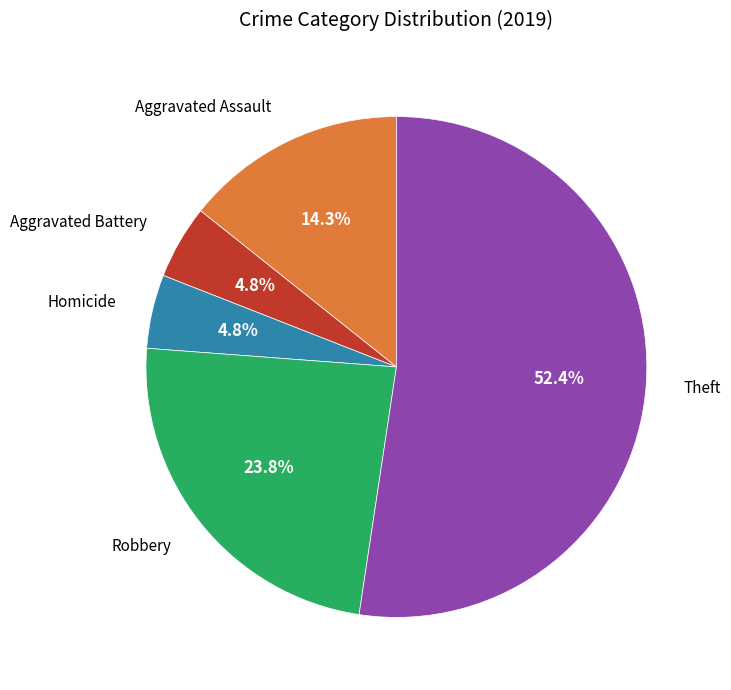

Is there any slice that represents more than half of the pie?

Yes